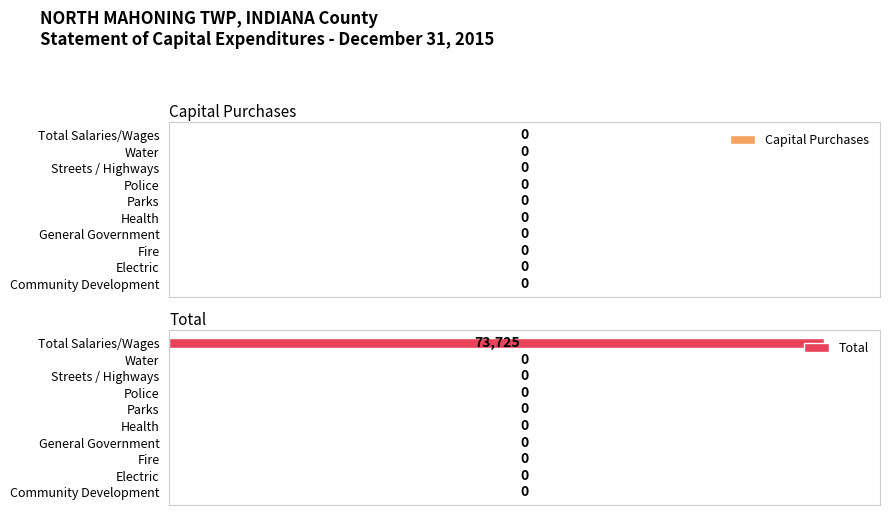

True or false: the data shows -28999 at Health.

False